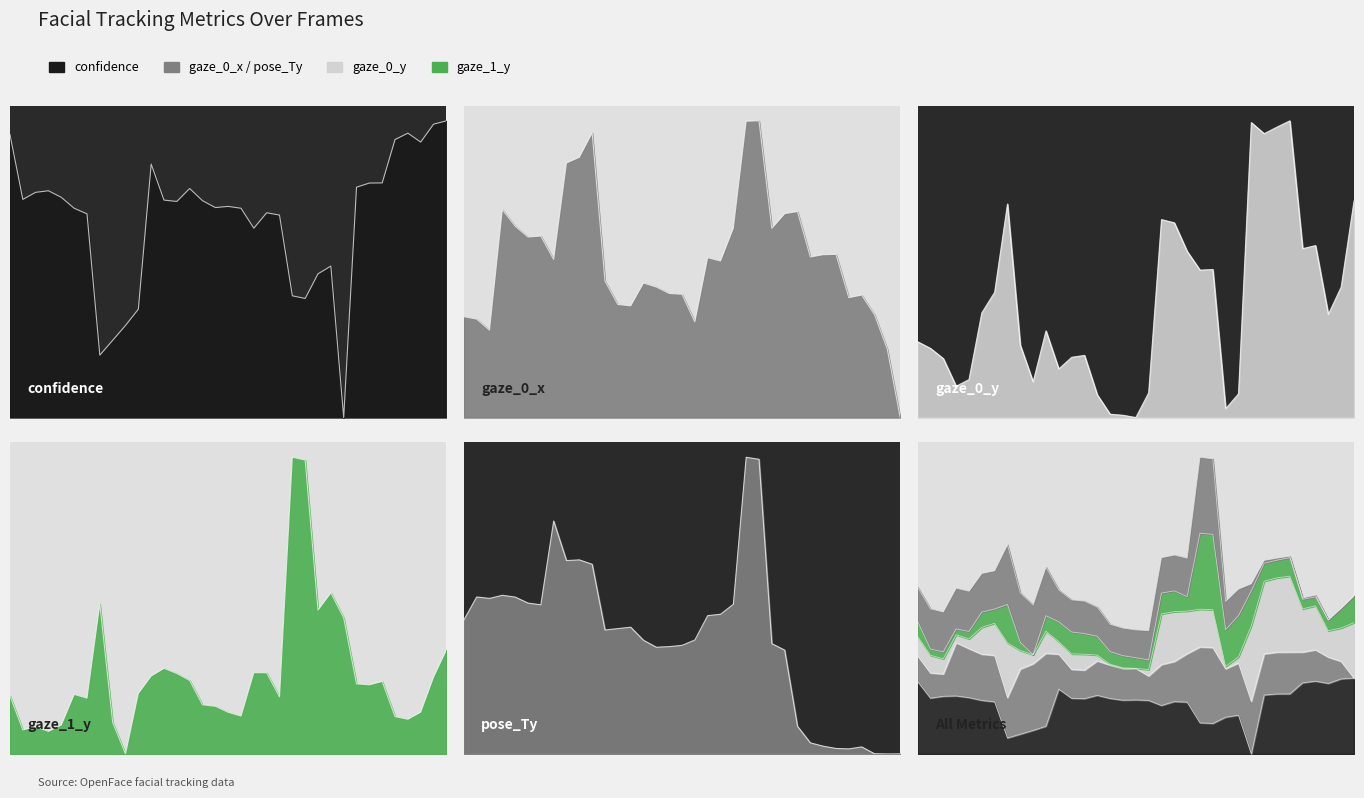

Reading right to left, list all the values displayed in this chart.

confidence: 1.0	1.0	0.9	1.0	0.9	0.8	0.8	0.8	0.0	0.5	0.5	0.4	0.4	0.7	0.7	0.6	0.7	0.7	0.7	0.7	0.8	0.7	0.7	0.9	0.4	0.3	0.3	0.2	0.7	0.7	0.7	0.8	0.8	0.7	1.0
gaze_0_x: 0.0	0.2	0.3	0.4	0.4	0.5	0.5	0.5	0.7	0.7	0.6	1.0	1.0	0.6	0.5	0.5	0.3	0.4	0.4	0.4	0.5	0.4	0.4	0.5	1.0	0.9	0.9	0.5	0.6	0.6	0.6	0.7	0.3	0.3	0.3
gaze_0_y: 0.7	0.4	0.3	0.6	0.6	1.0	1.0	1.0	1.0	0.1	0.0	0.5	0.5	0.6	0.7	0.7	0.1	0.0	0.0	0.0	0.1	0.2	0.2	0.2	0.3	0.1	0.2	0.7	0.4	0.4	0.1	0.1	0.2	0.2	0.3
gaze_1_y: 0.4	0.3	0.1	0.1	0.1	0.2	0.2	0.2	0.5	0.5	0.5	1.0	1.0	0.2	0.3	0.3	0.1	0.1	0.2	0.2	0.2	0.3	0.3	0.3	0.2	0.0	0.1	0.5	0.2	0.2	0.1	0.1	0.1	0.1	0.2
pose_Ty: 0.0	0.0	0.0	0.0	0.0	0.0	0.0	0.0	0.1	0.4	0.4	1.0	1.0	0.5	0.5	0.5	0.4	0.4	0.4	0.4	0.4	0.4	0.4	0.4	0.6	0.7	0.7	0.8	0.5	0.5	0.5	0.5	0.5	0.5	0.5